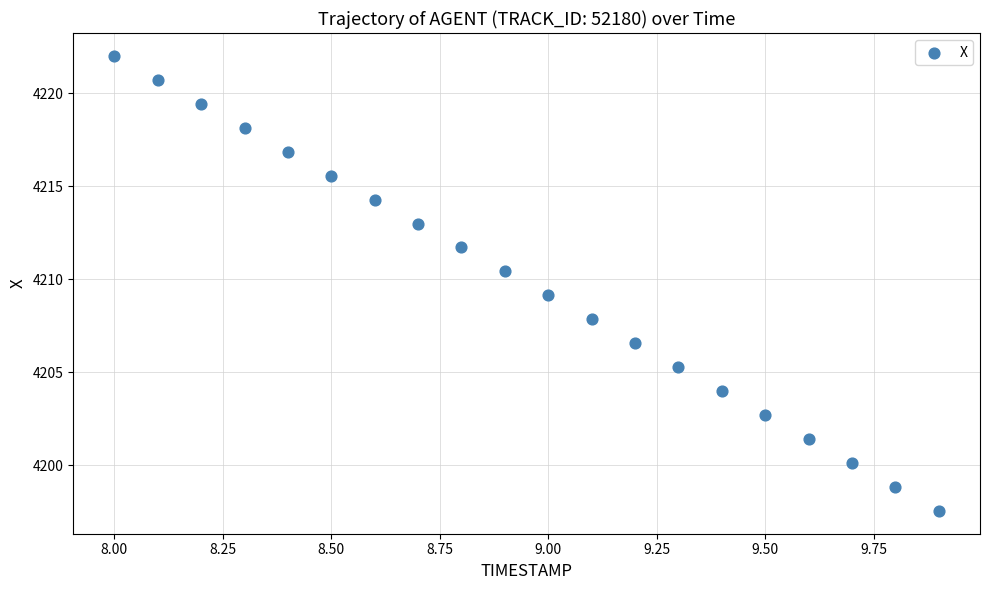

What is the range of Y values (max minus min)?

24.5